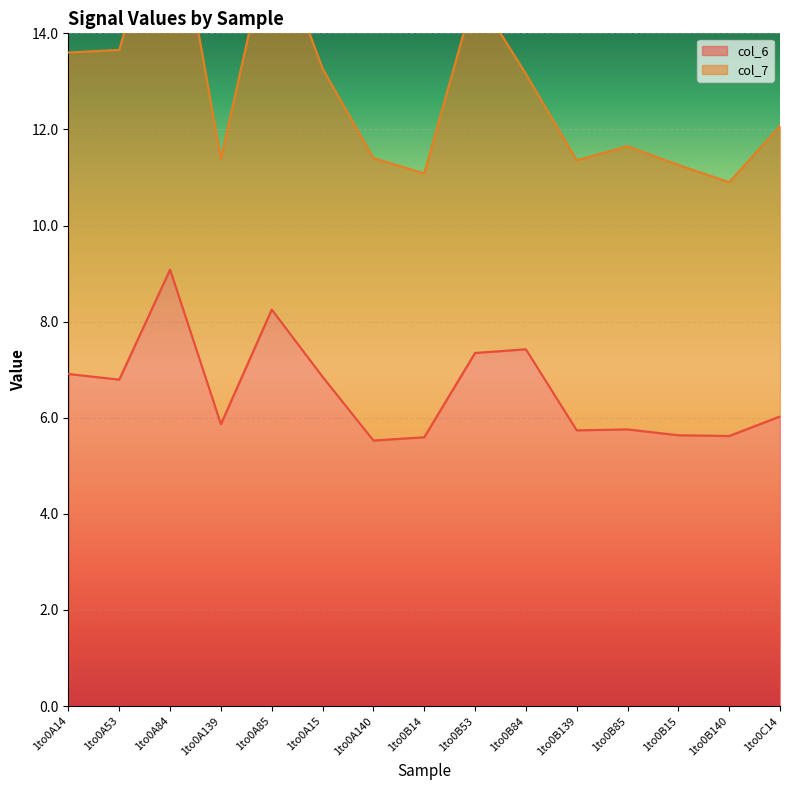

True or false: col_6 has a value of 5.5 at 1to0A140.

True